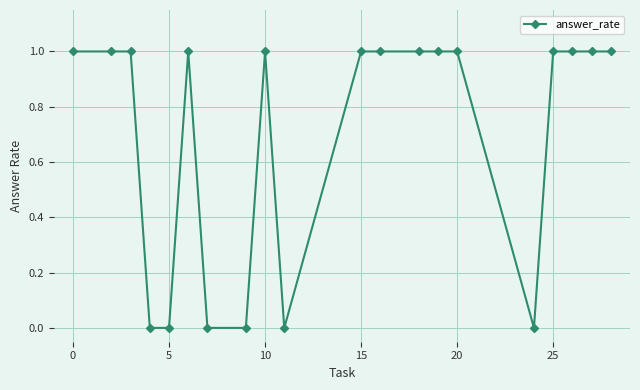

What is the sum of all values?

14